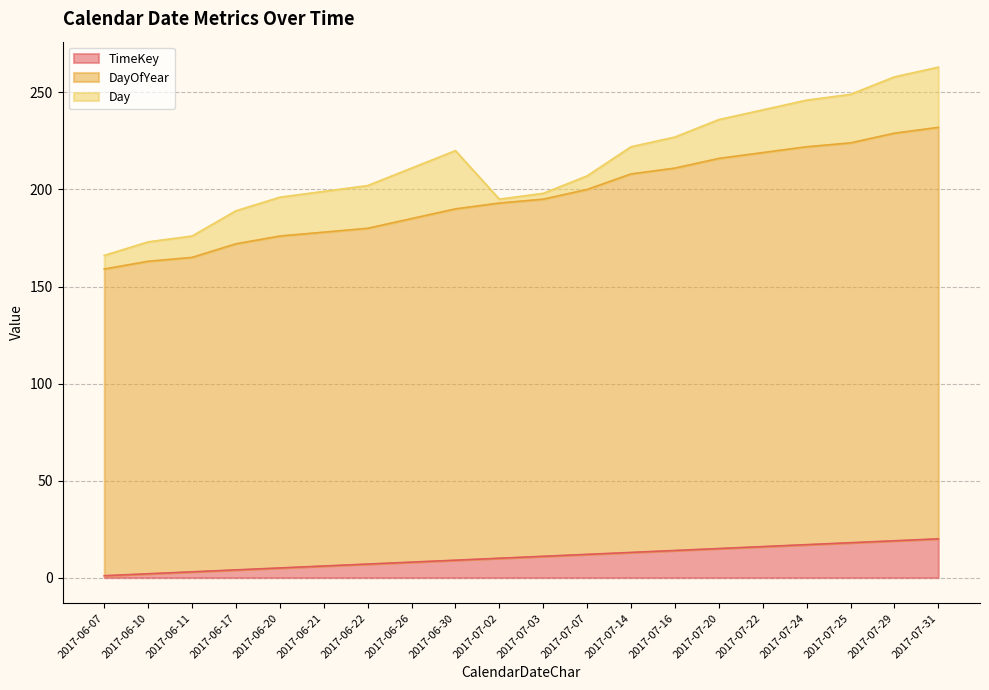

The DayOfYear series shows 329 at 2017-07-22. True or false?

False